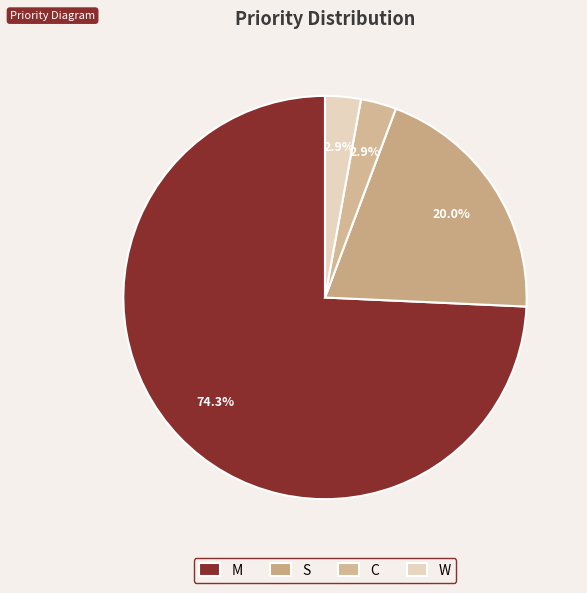

To the nearest percent, what portion does S represent?

20%